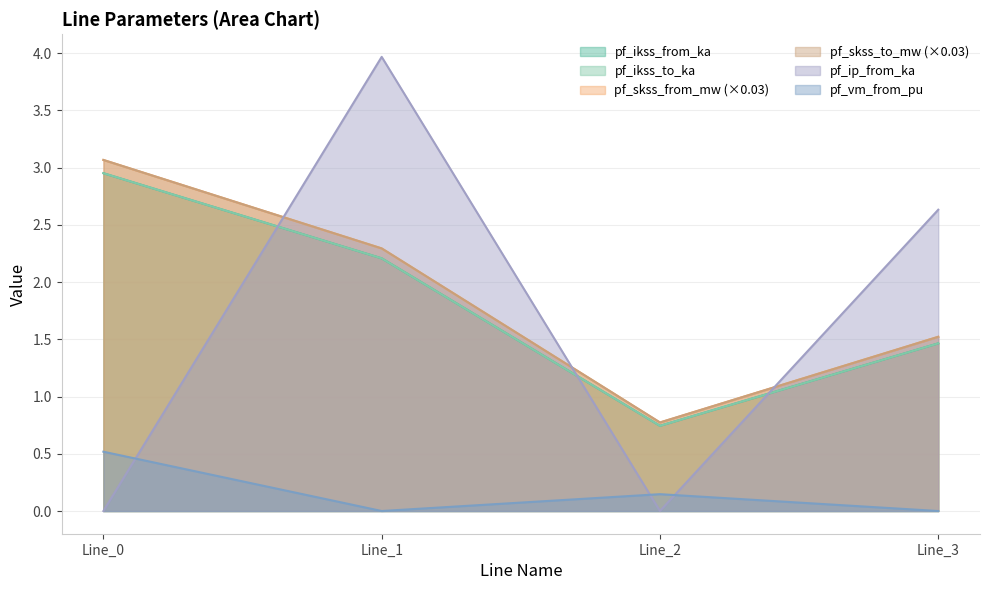

Between Line_3 and Line_1, which is larger?

Line_1